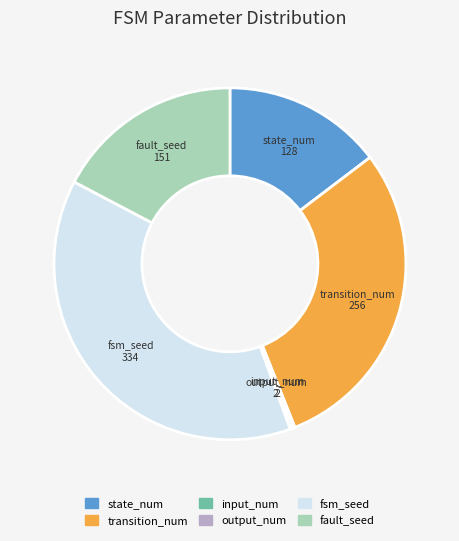

Does state_num represent more than half of the total?

No